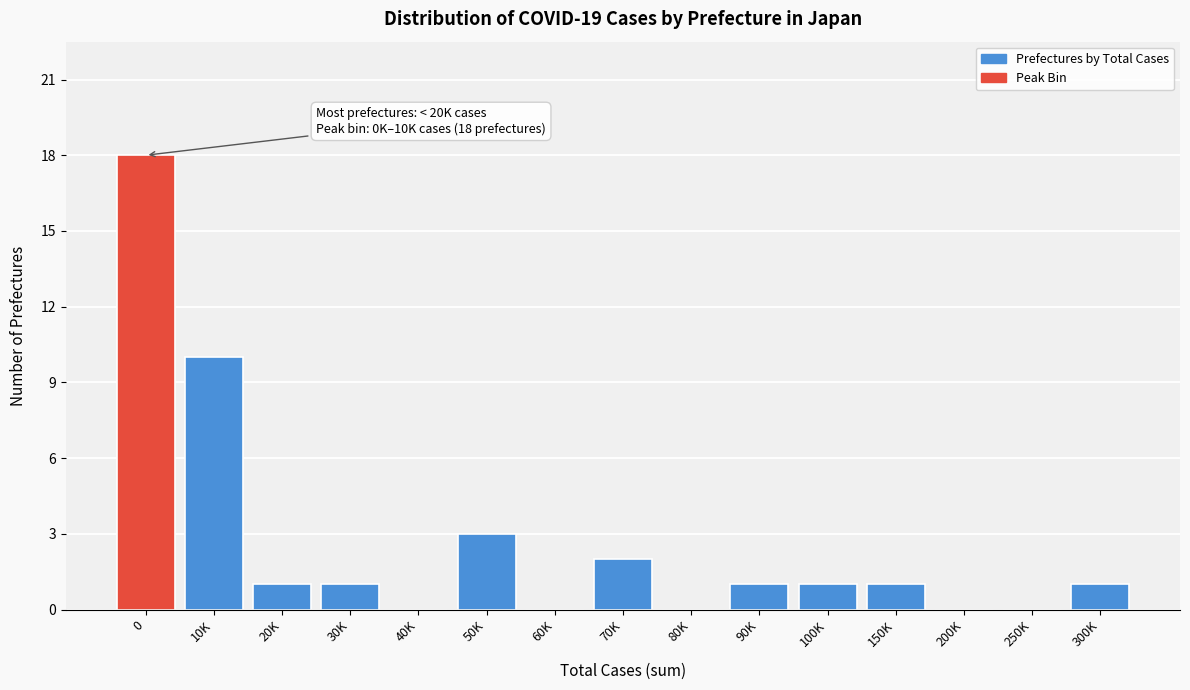

Reading right to left, extract all data points from this chart.

300K=1	250K=0	200K=0	150K=1	100K=1	90K=1	80K=0	70K=2	60K=0	50K=3	40K=0	30K=1	20K=1	10K=10	0=18